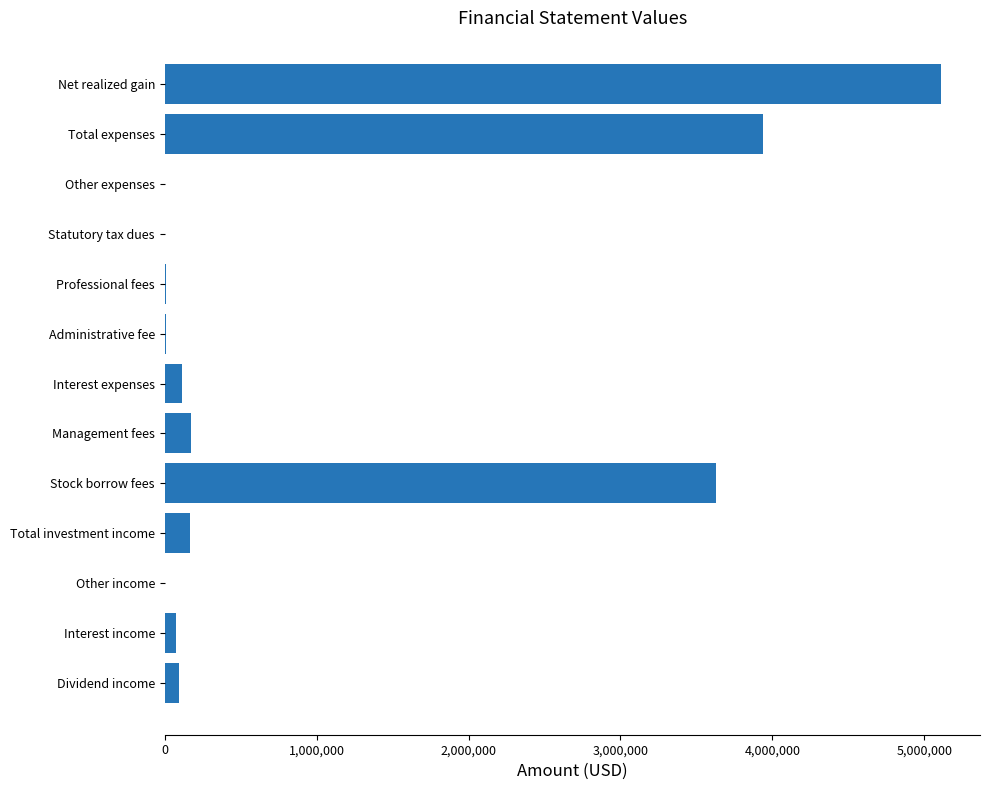

Which label corresponds to the largest value in the chart?

Net realized gain